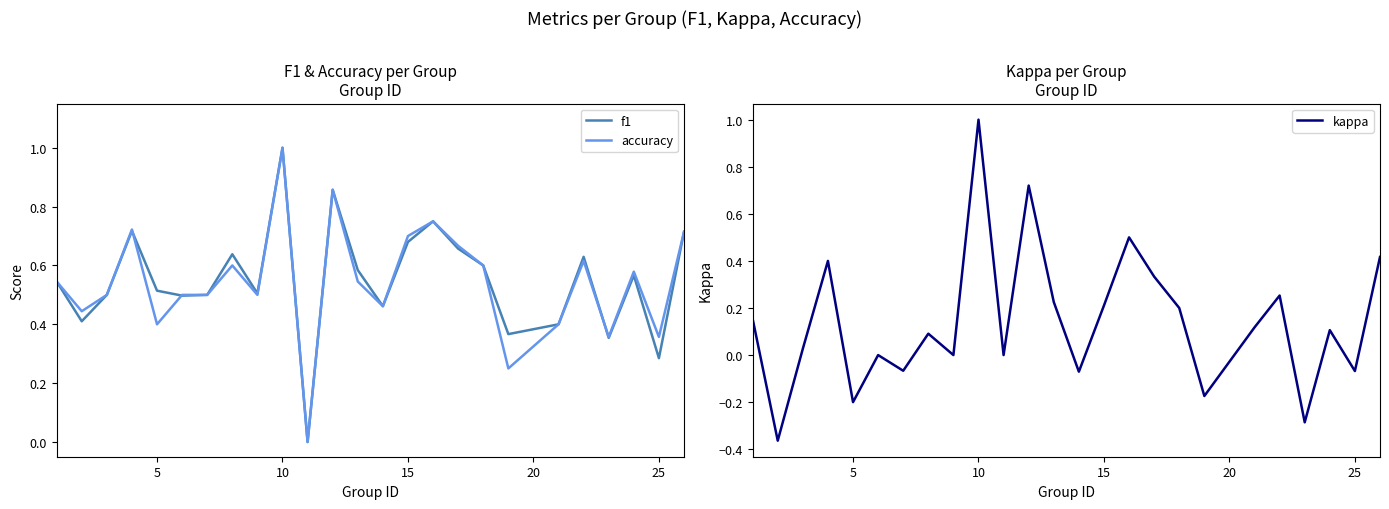

True or false: accuracy has a value of 0.6 at 5.

False